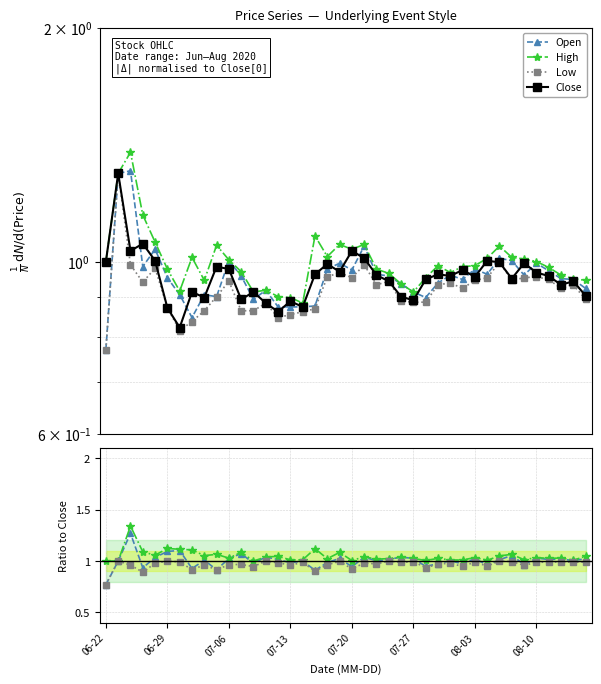

The value of Close at 08-10 is 1.6. True or false?

False